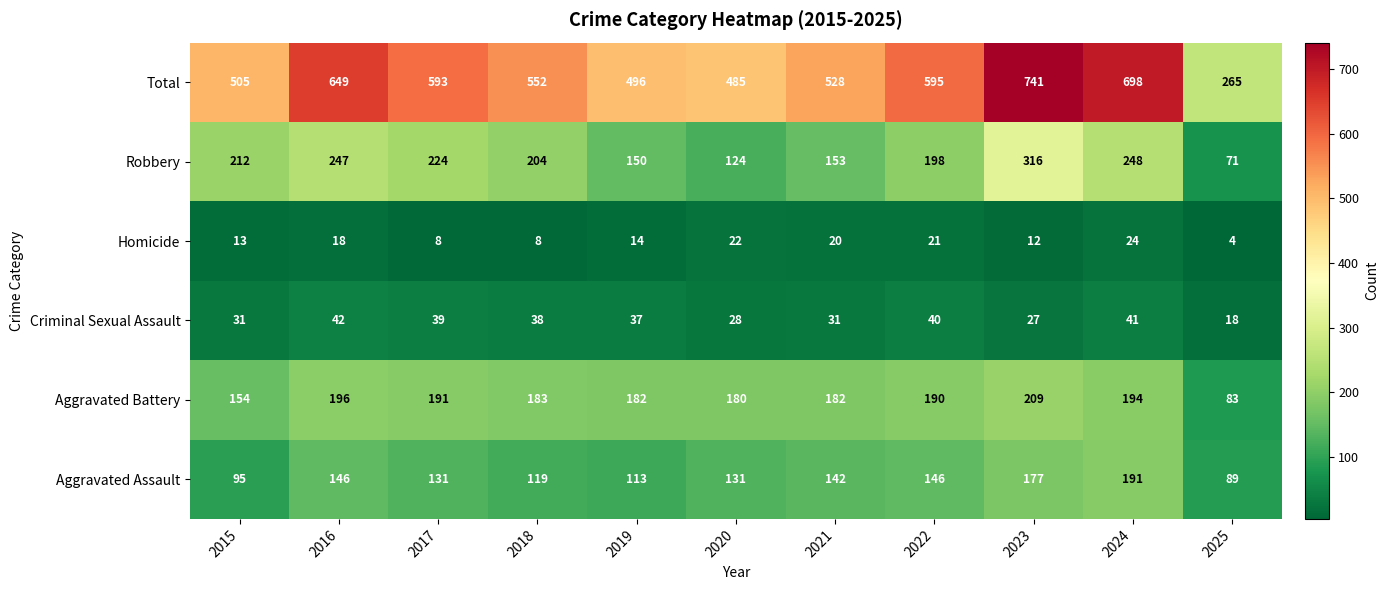

List the series in order of their peak value, highest first.

Total, Robbery, Aggravated Battery, Aggravated Assault, Criminal Sexual Assault, Homicide